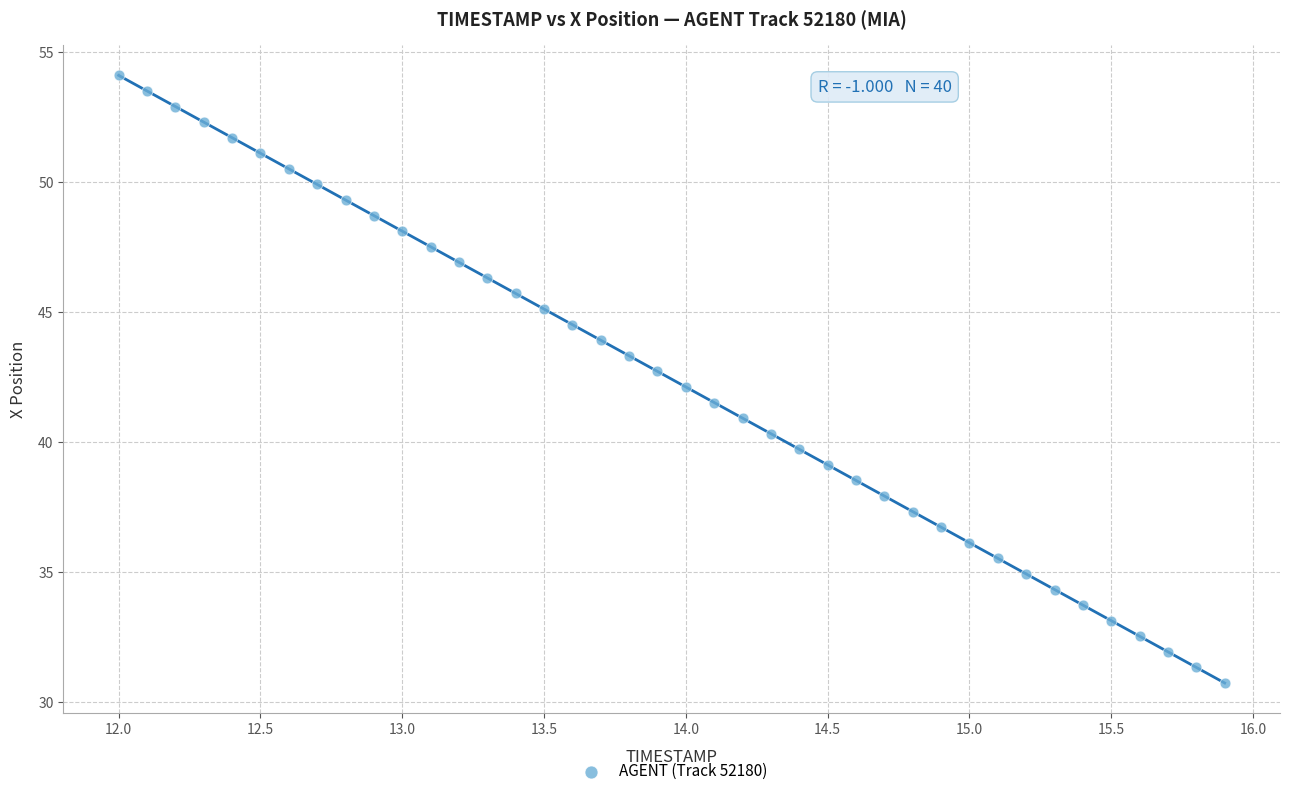

What is the range of X values (max minus min)?

3.9